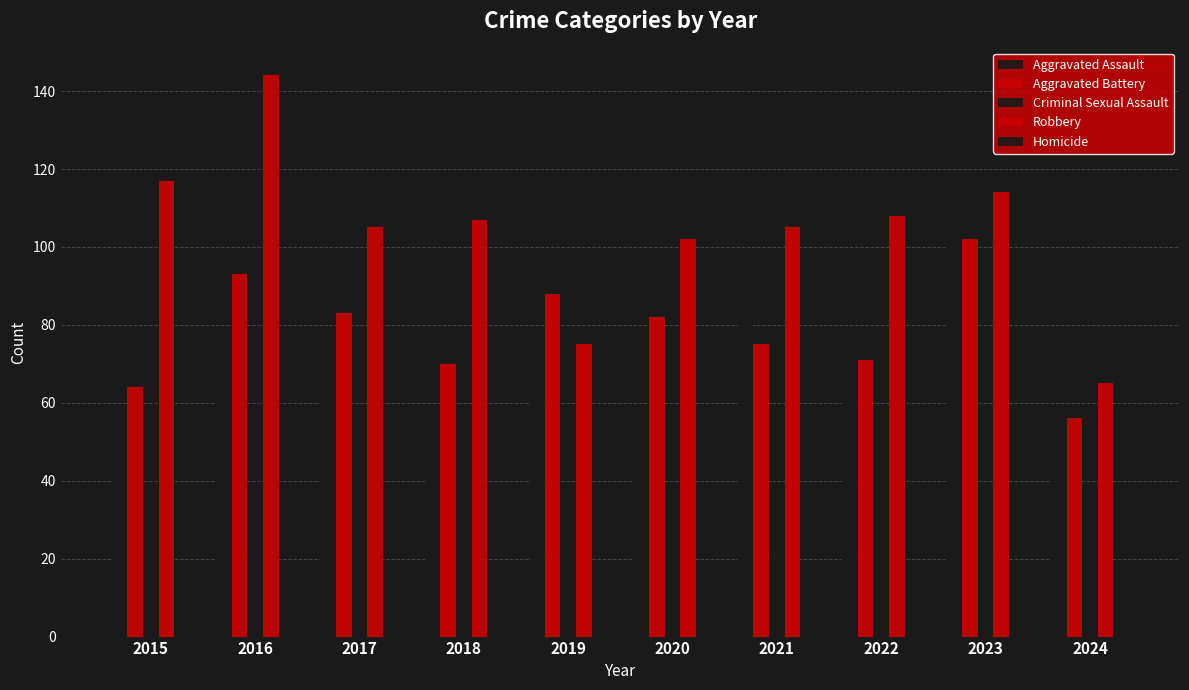

At how many categories does at least one series exceed 33?

10